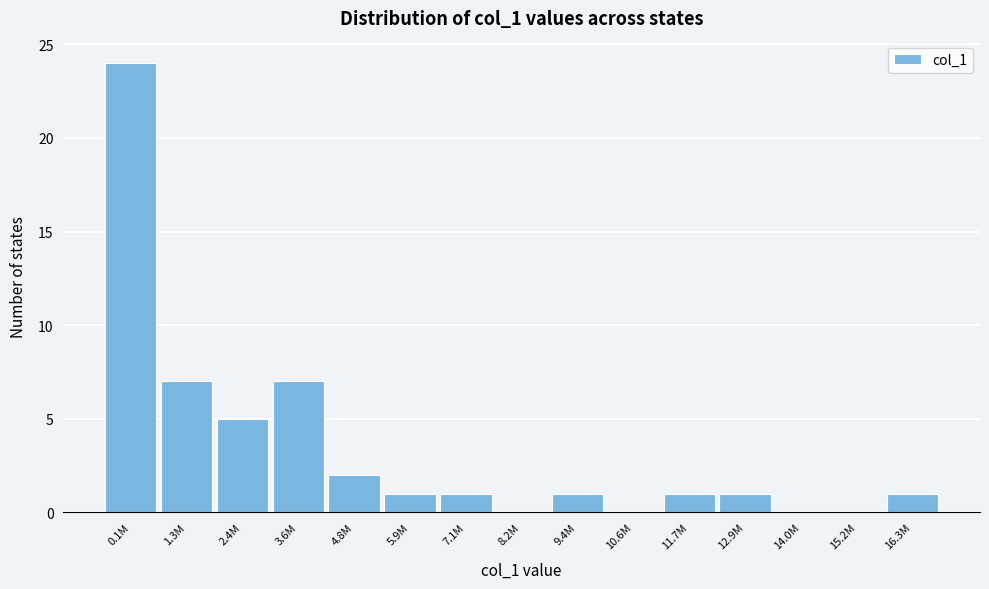

Reading right to left, what are all the values shown in this chart?

16.3M=1	15.2M=0	14.0M=0	12.9M=1	11.7M=1	10.6M=0	9.4M=1	8.2M=0	7.1M=1	5.9M=1	4.8M=2	3.6M=7	2.4M=5	1.3M=7	0.1M=24